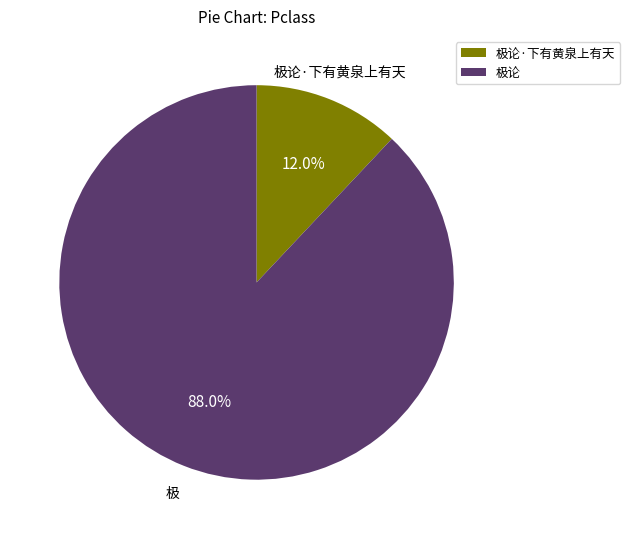

How many segments does this pie chart have?

2